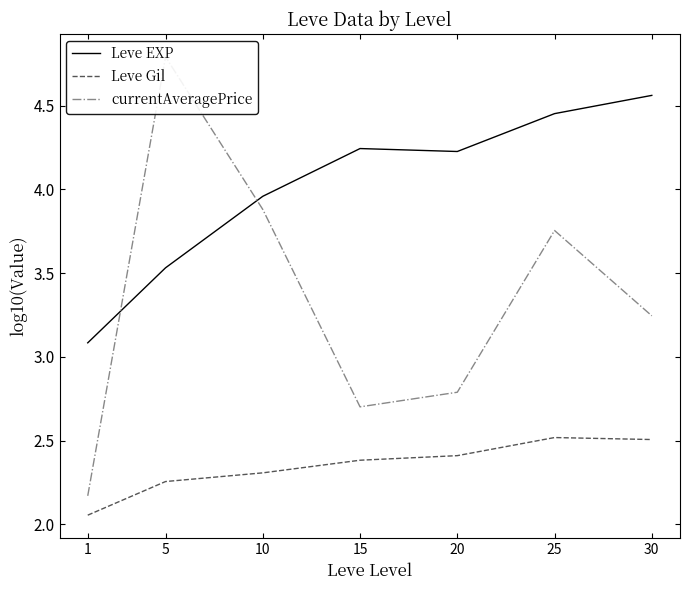

Where does the Leve EXP series first go above 4?

15